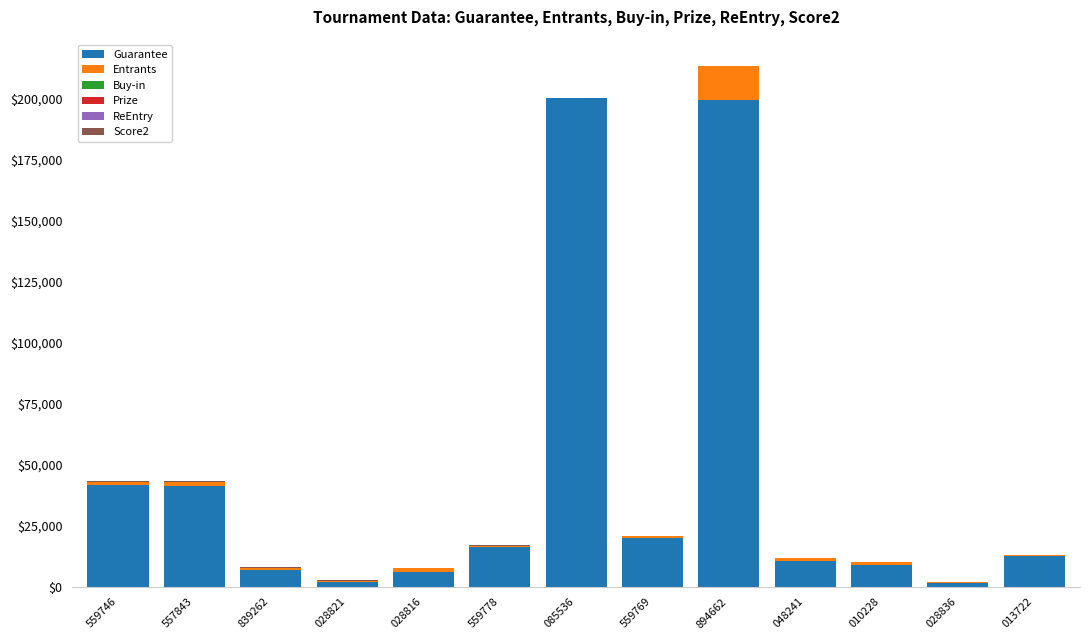

The value of Guarantee at 559746 is 41640.0. True or false?

True